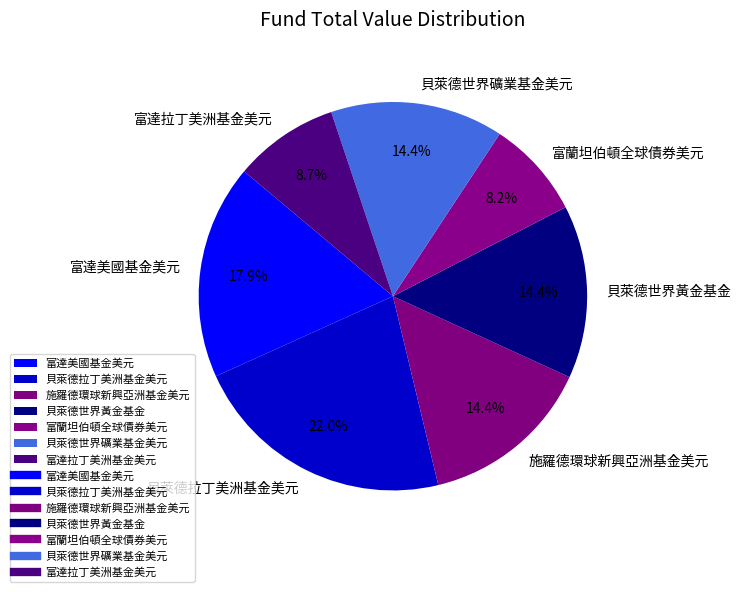

How many segments does this pie chart have?

7